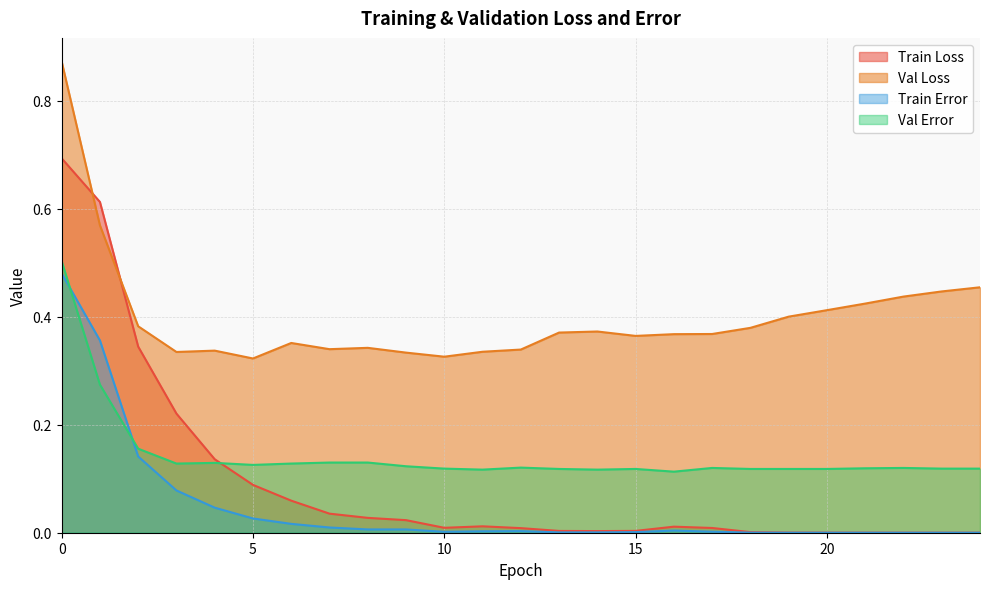

True or false: Val Loss has more than 1 interior local peaks.

True